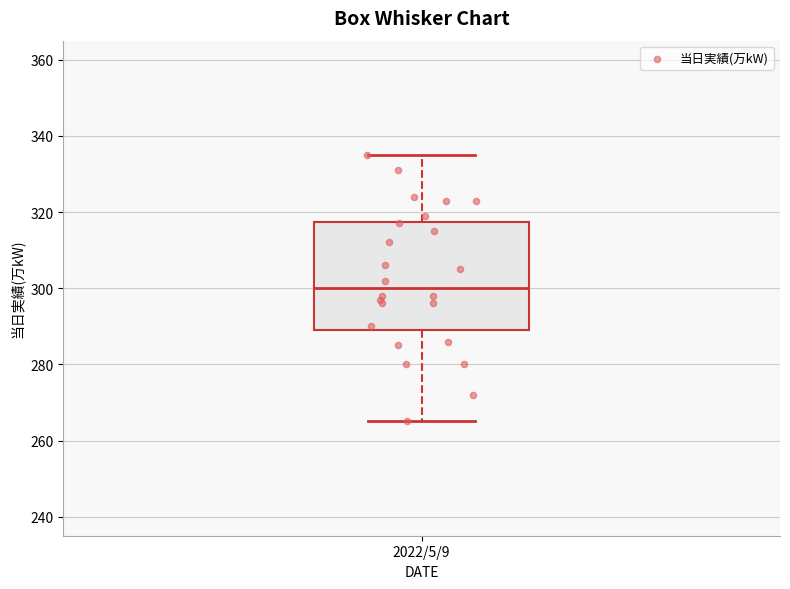

Transcribe this box plot: give where the median line is, the range the box spans, and where the two whiskers end, as read against the y-axis. The values are not printed on the chart, so give them approximately, as read against the axis.

median 300, box 290 to 318, whiskers 266 to 336